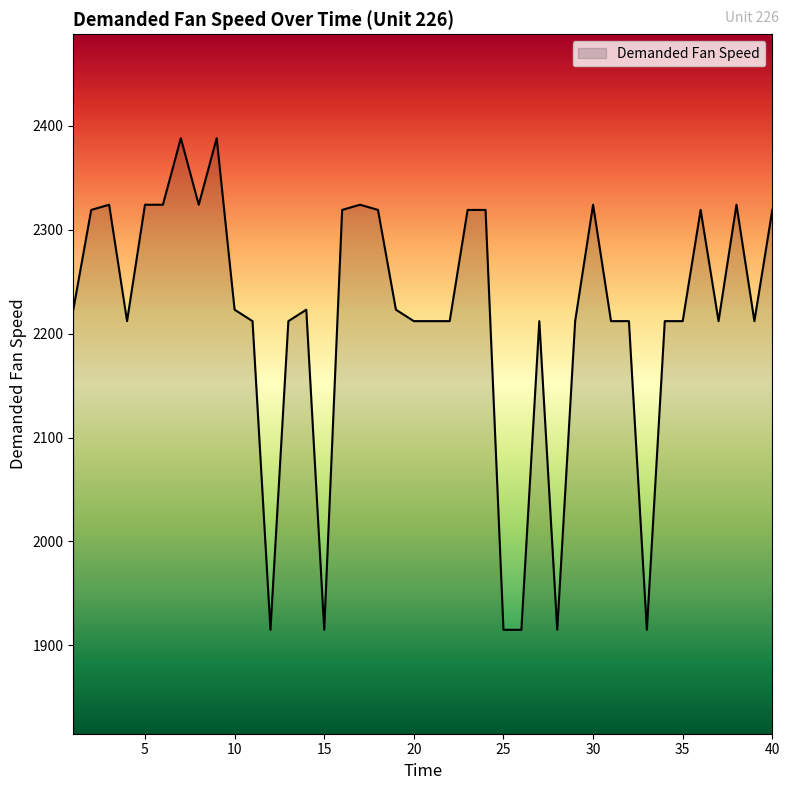

What is the minimum value shown in the chart?

1915